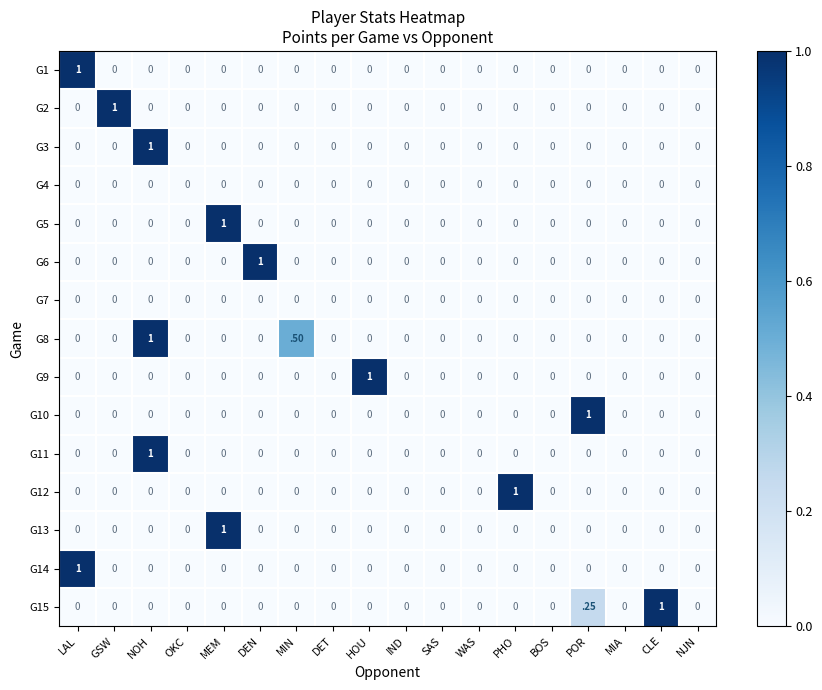

Count the number of categories in the chart.

18